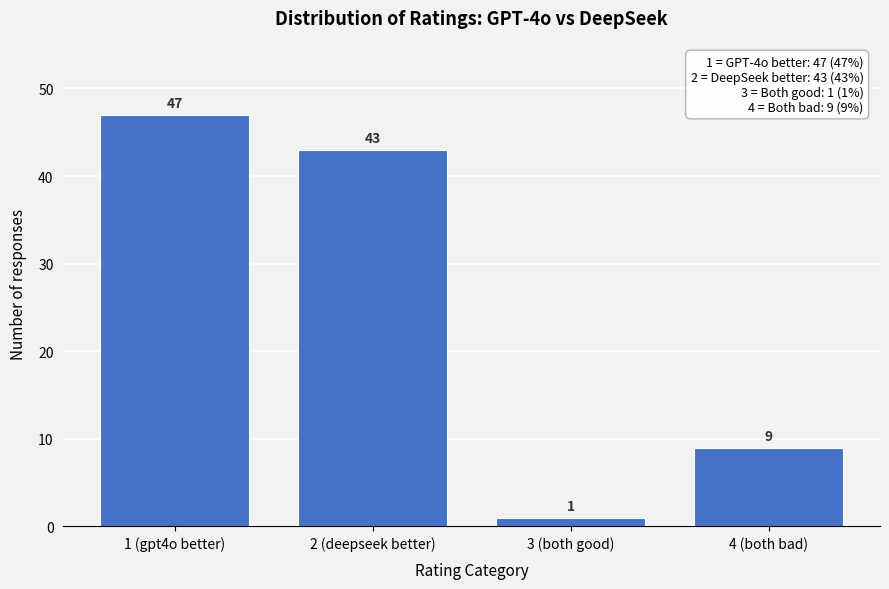

Reading left to right, transcribe all the data shown in this chart.

1 (gpt4o better)=47	2 (deepseek better)=43	3 (both good)=1	4 (both bad)=9